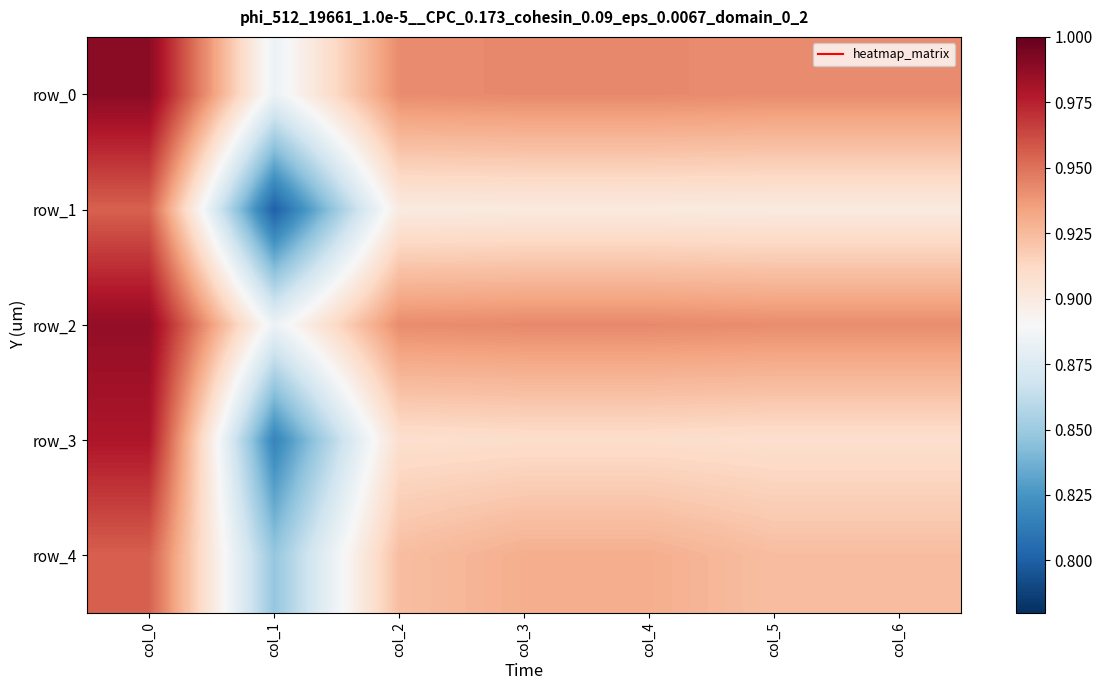

The row_2 series shows 1.3 at col_0. True or false?

False